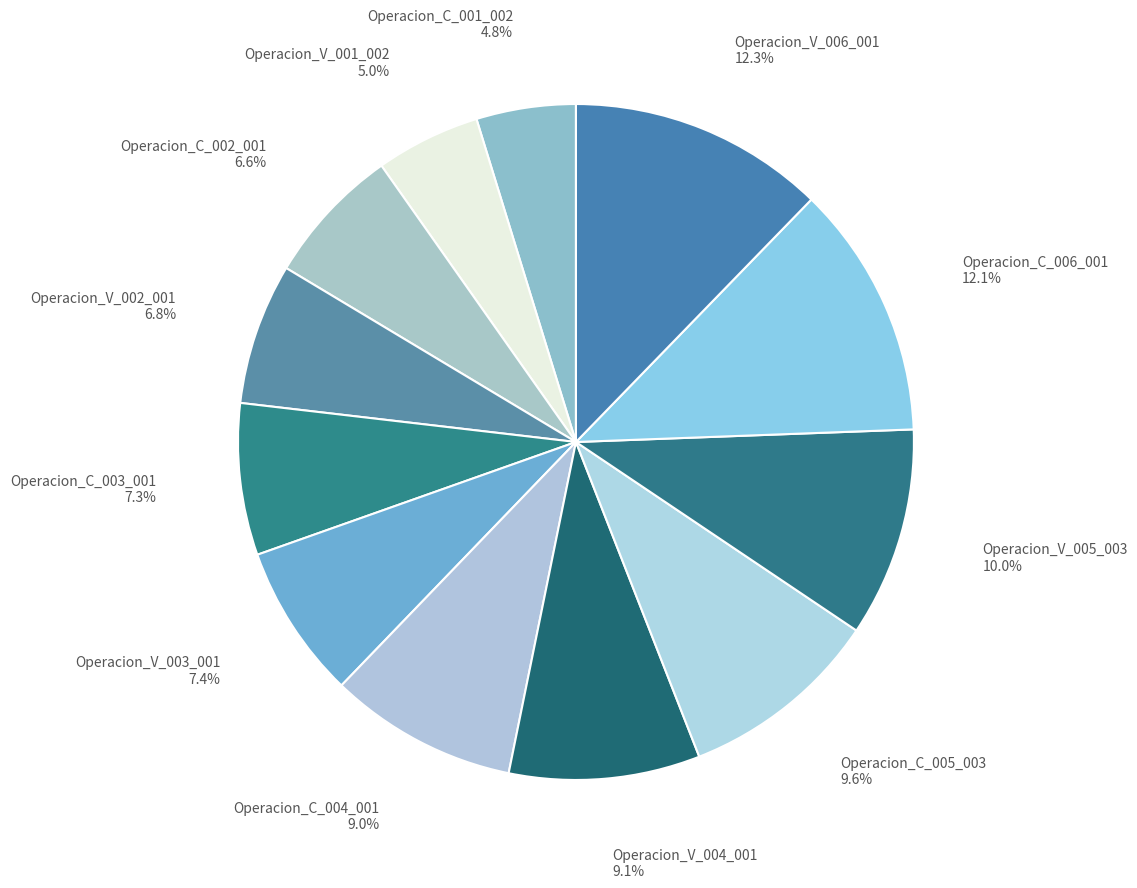

Combined, what portion of the pie is Operacion_C_004_001 and Operacion_C_005_003?

18.6%